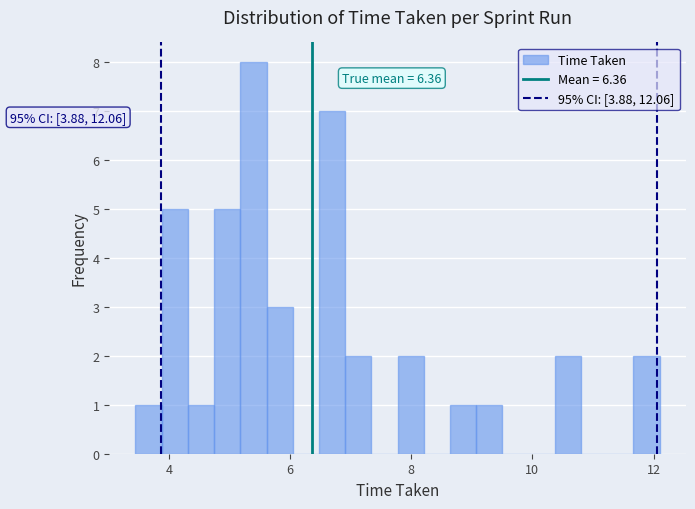

Read against the x-axis, roughly where is the centre of the tallest bar?

5.4